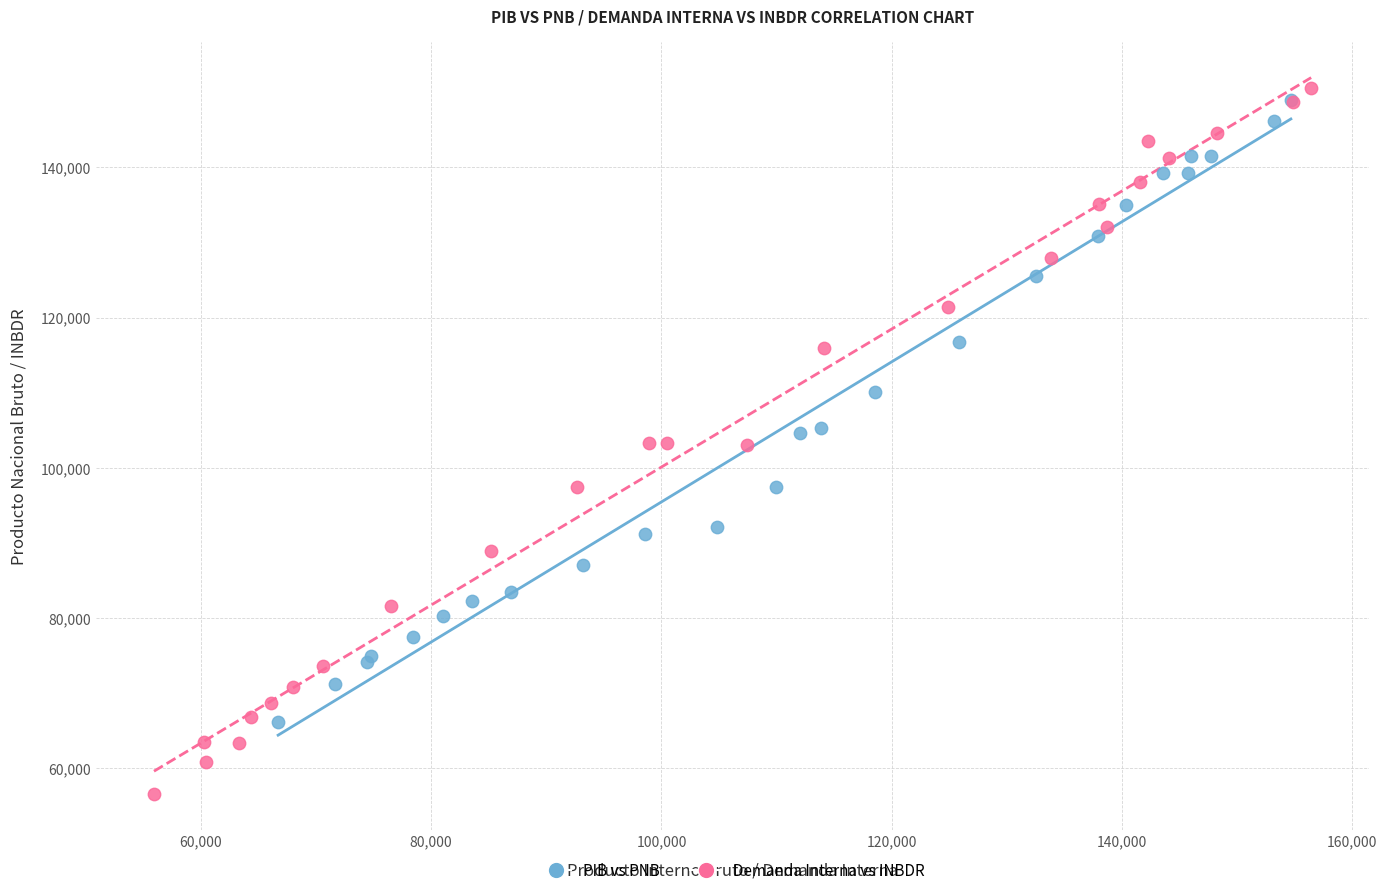

Which series reaches the minimum Y coordinate?

Demanda Interna vs INBDR